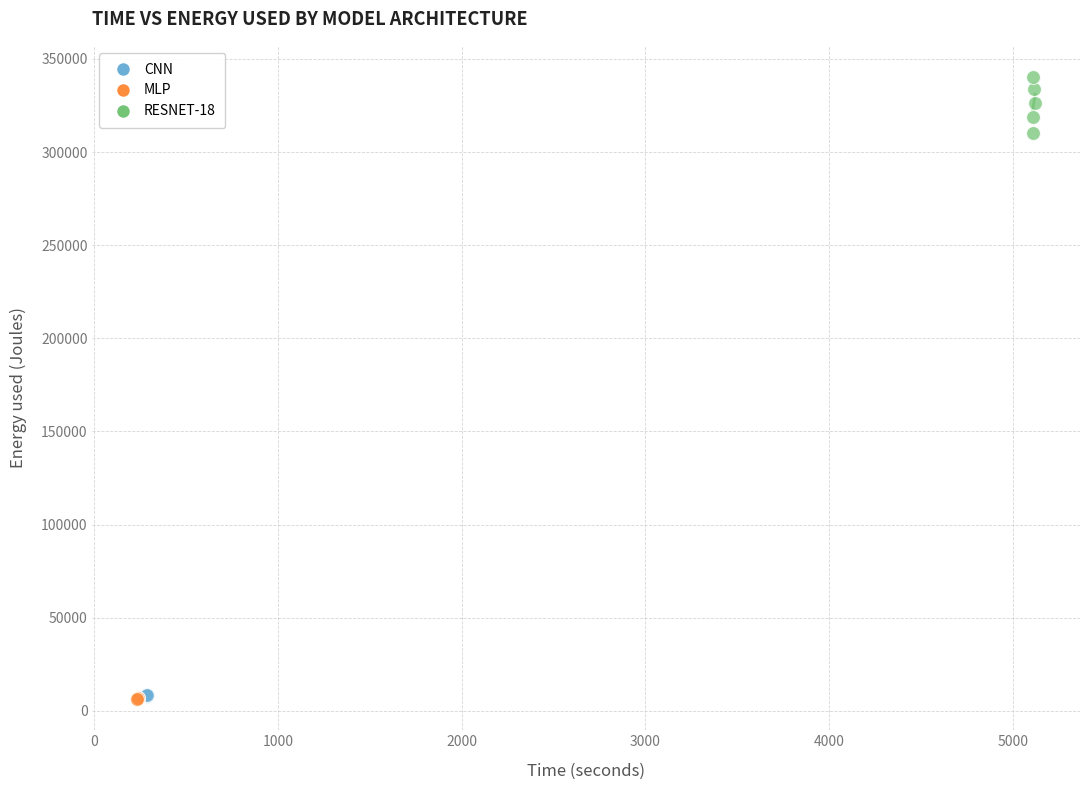

Which series contains the highest Y value?

RESNET-18